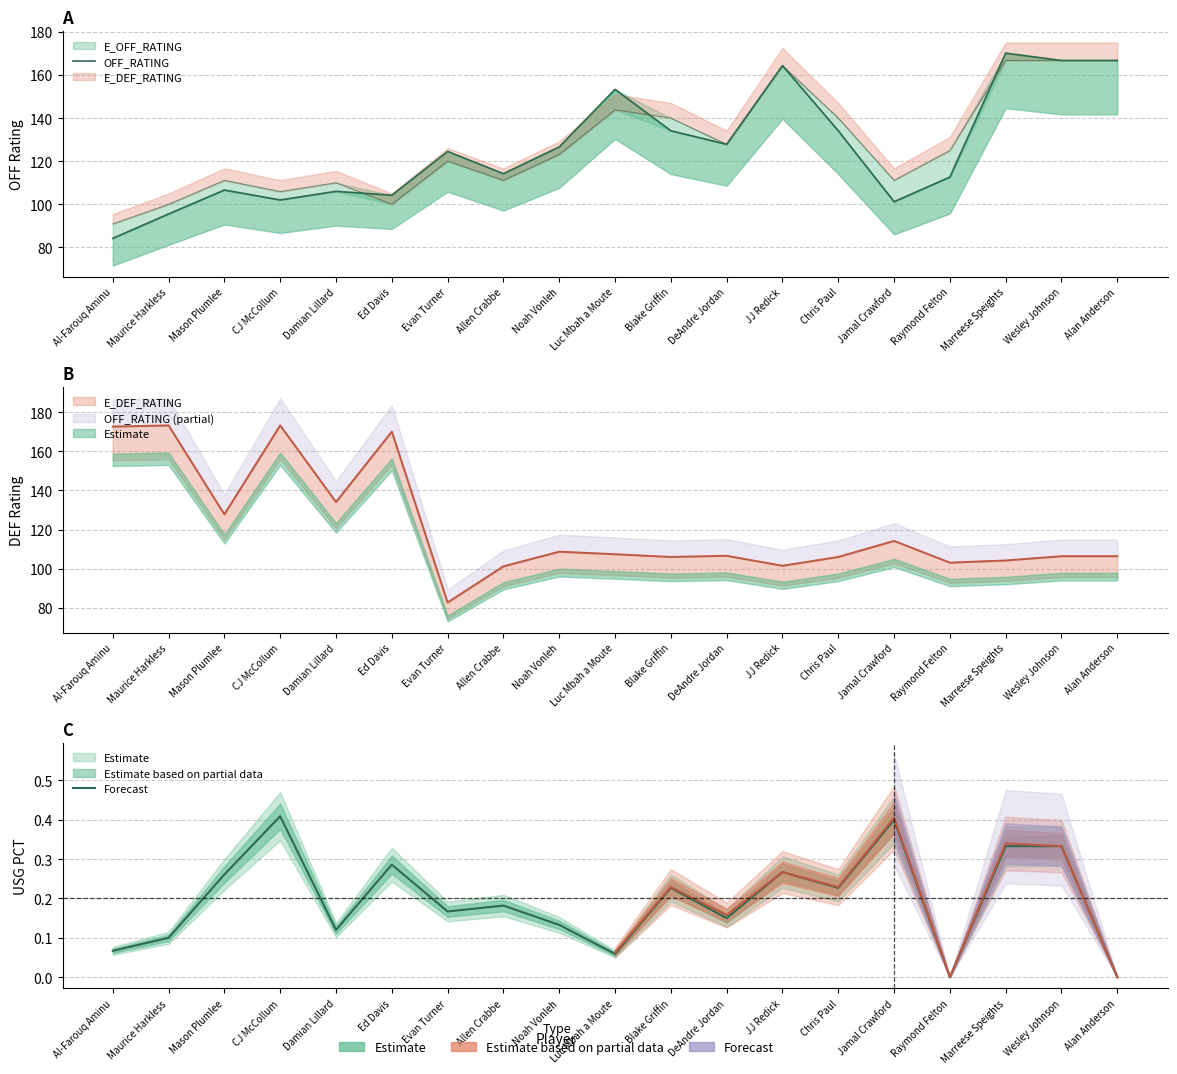

What is the label of the 19th point from the right?

Al-Farouq Aminu